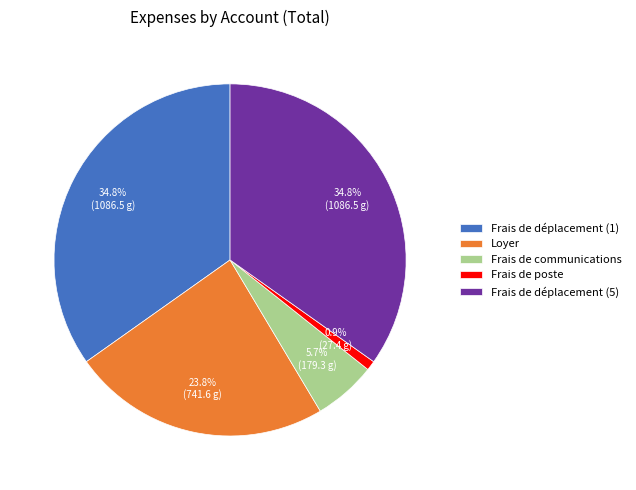

What percentage is the Frais de communications slice, to the nearest percent?

6%